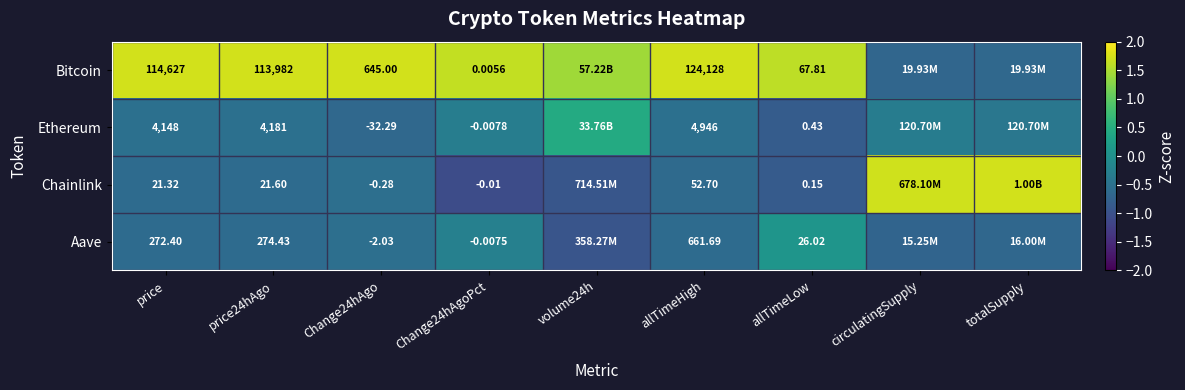

Is the value of Bitcoin at price greater than the value of Aave at allTimeLow?

Yes